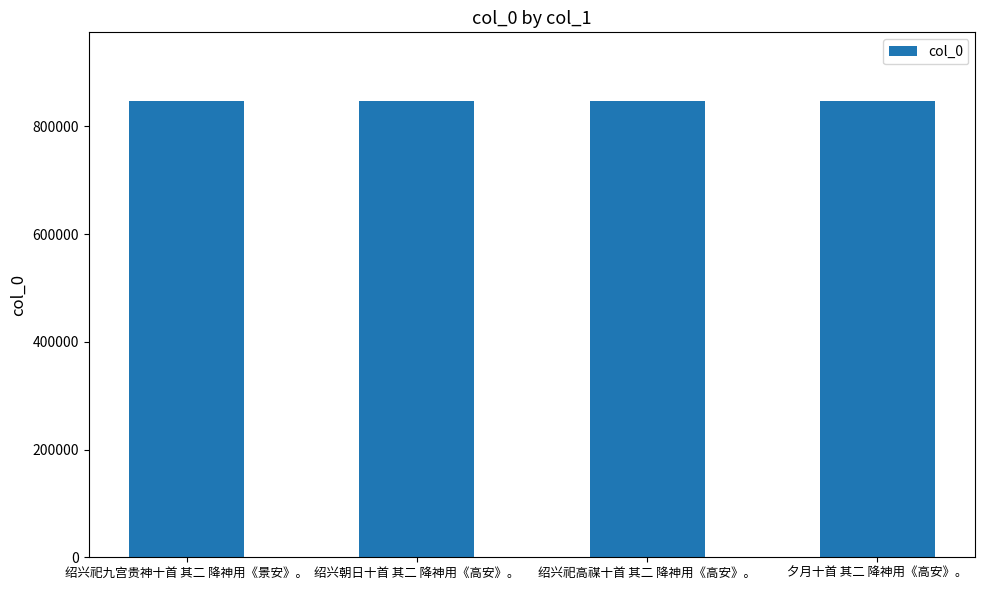

Approximately how many times larger is the value at 绍兴祀九宫贵神十首 其二 降神用《景安》。 compared to 绍兴祀高禖十首 其二 降神用《高安》。?

1.0